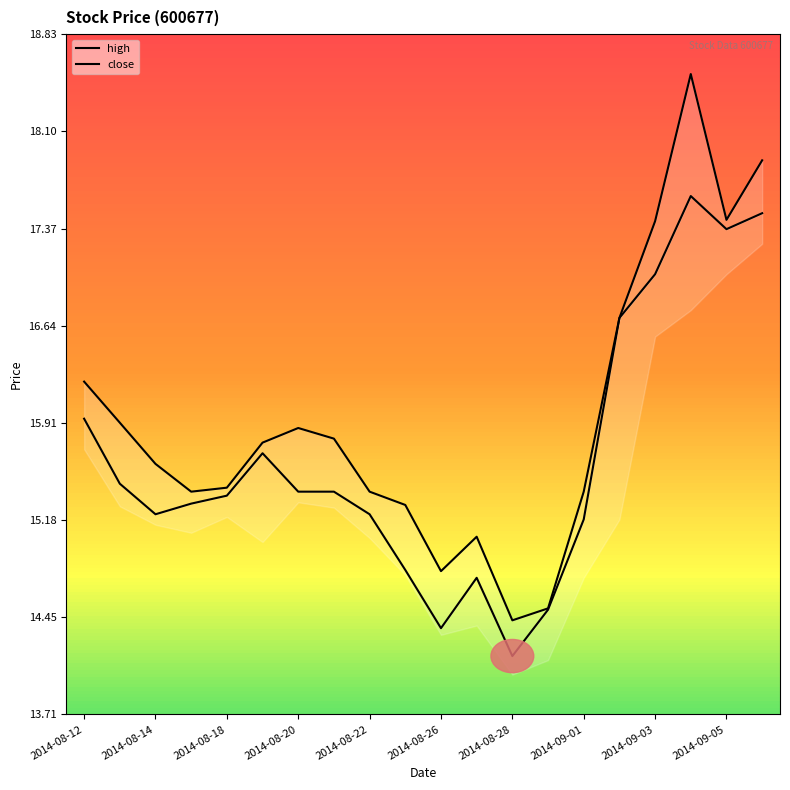

True or false: high has a value of 14.4 at 2014-08-28.

True